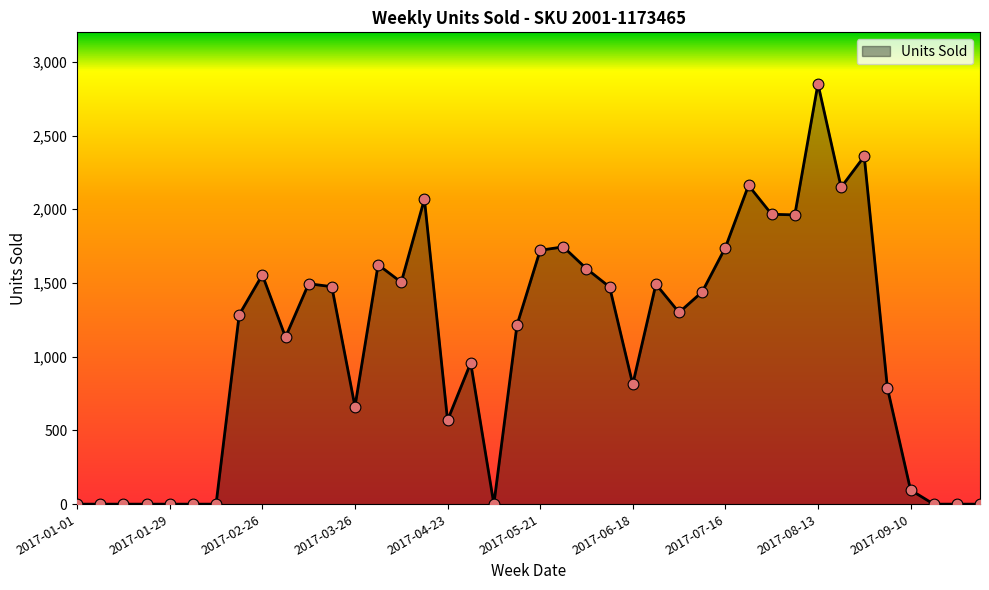

What is the greatest value displayed?

2851